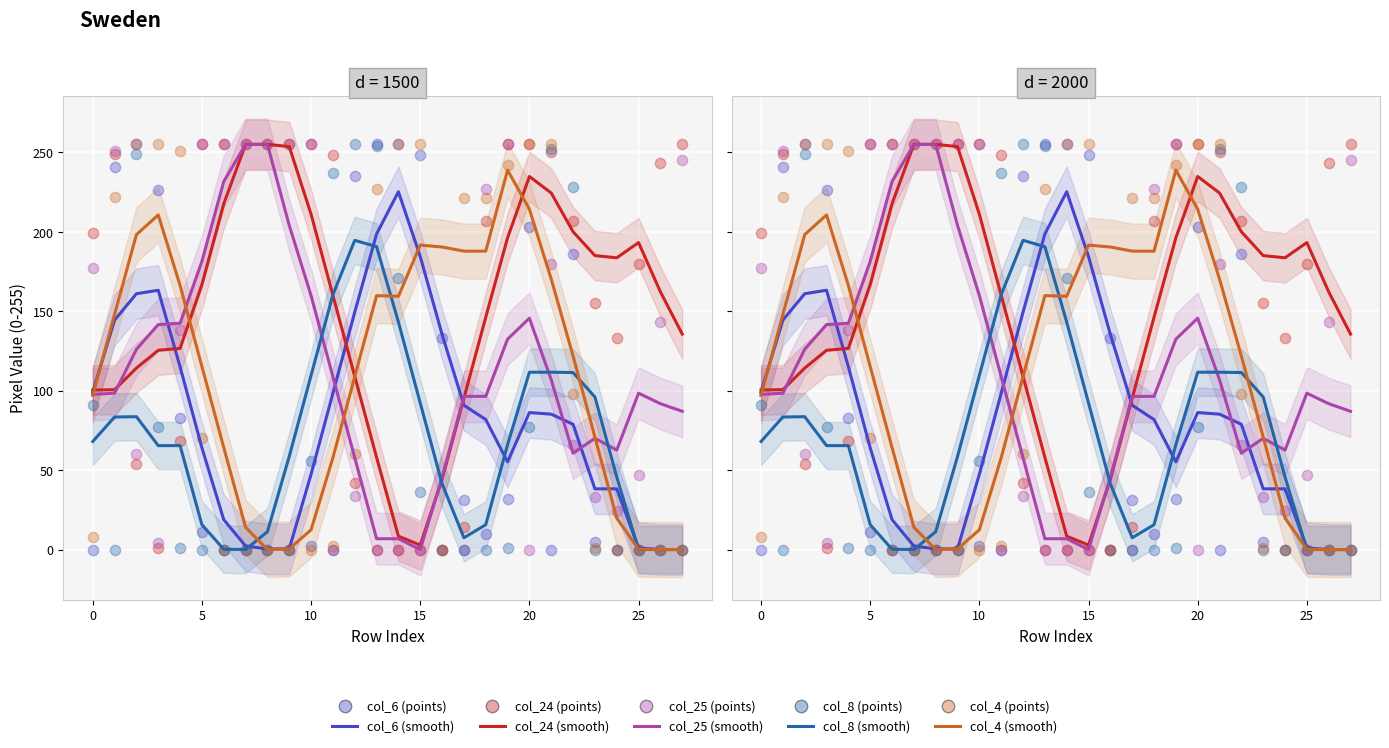

Which series reaches the minimum Y coordinate?

col_6